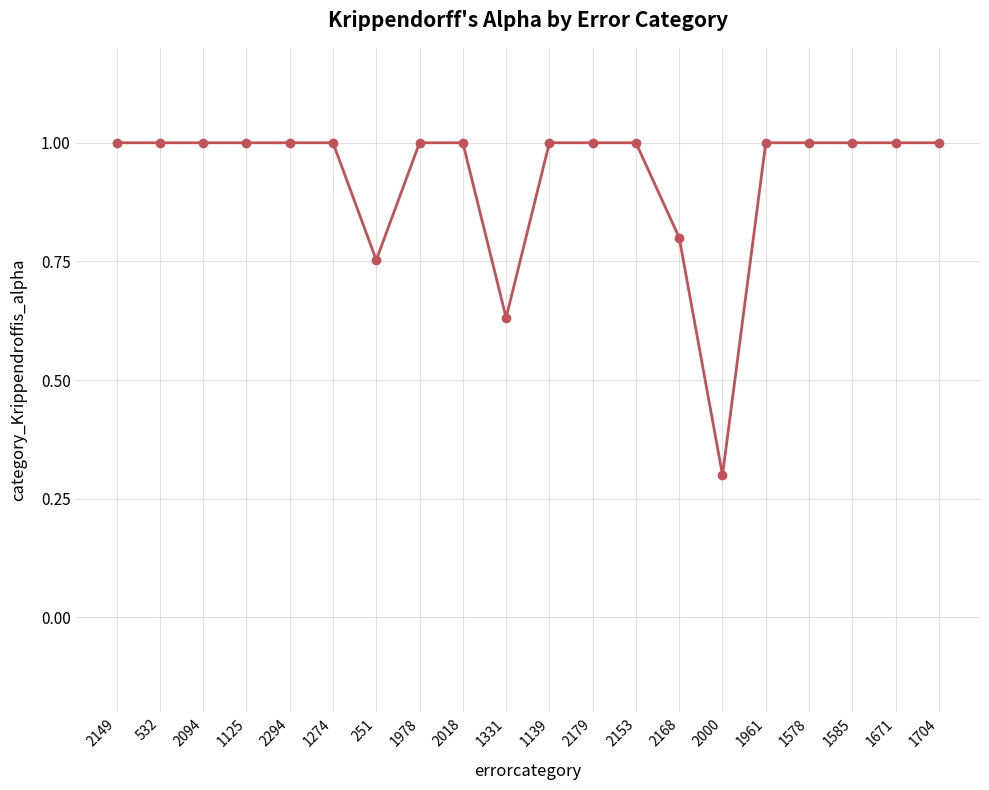

Where is the data nearest to the value 0?

2000